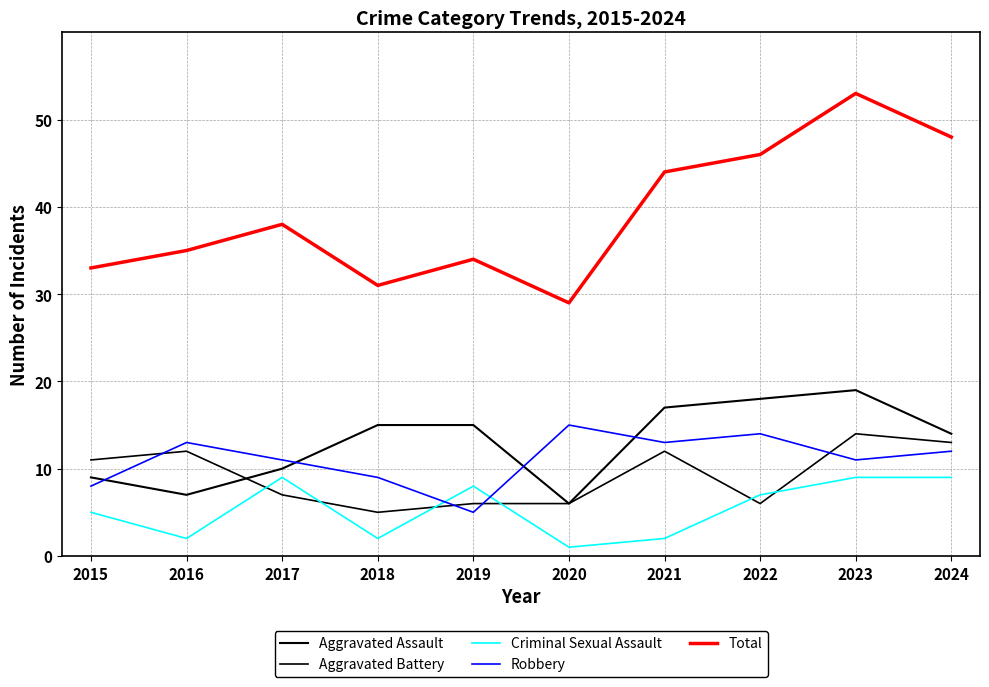

At how many categories does at least one series exceed 42?

4